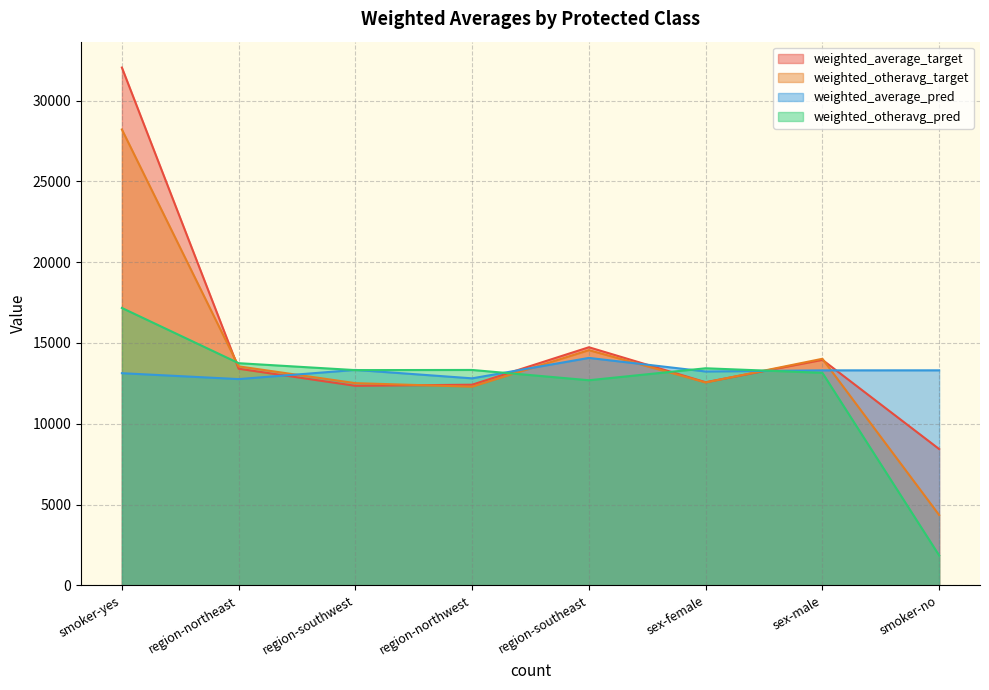

Which series has the widest spread of values?

weighted_otheravg_target